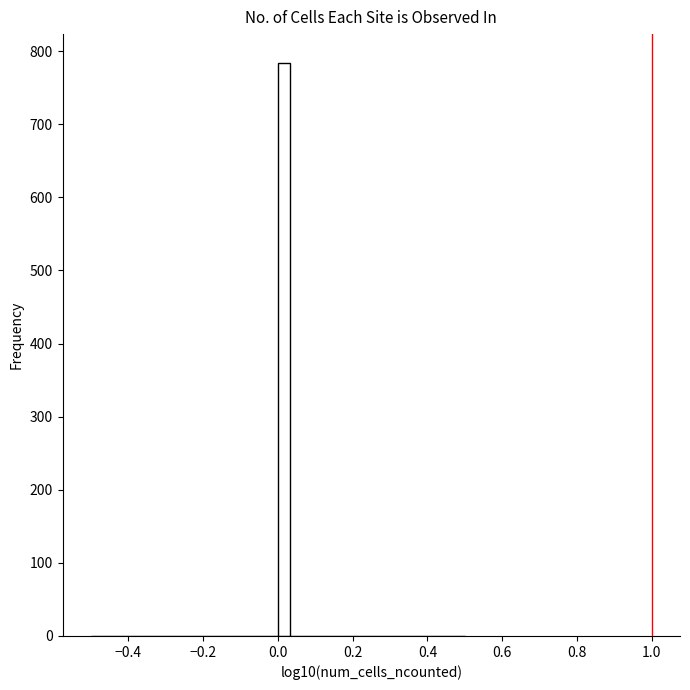

Around what value on the x-axis is the tallest bar? Give the approximate position of its centre, as read against the axis.

0.02